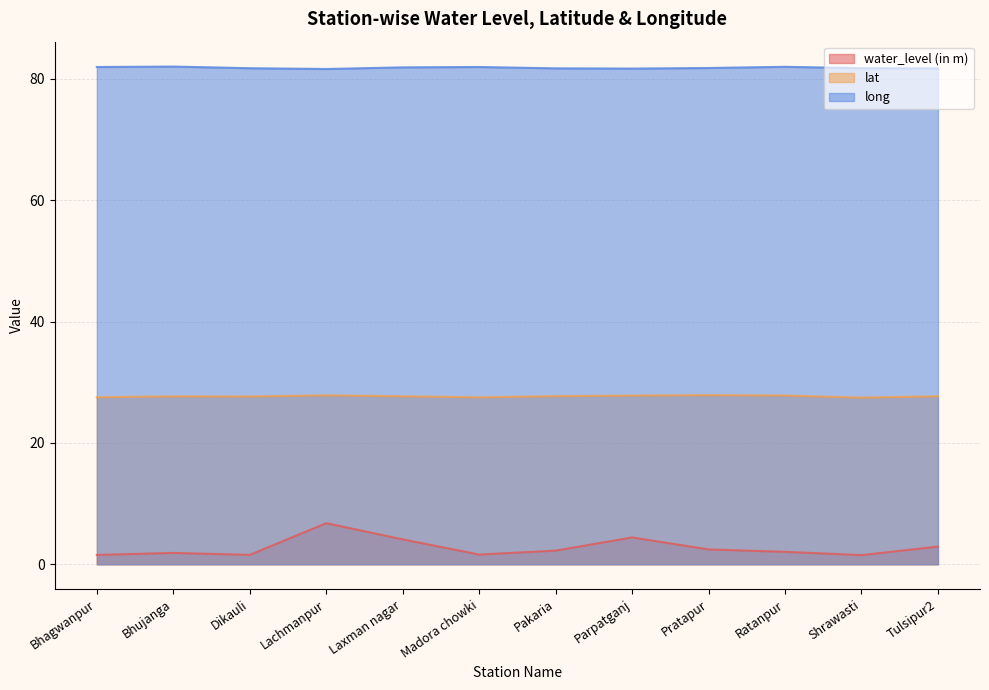

Reading left to right, list all the values displayed in this chart.

water_level (in m): 1.5	1.9	1.6	6.8	4.1	1.6	2.2	4.4	2.5	2.0	1.5	2.9
lat: 27.5	27.7	27.6	27.8	27.7	27.5	27.7	27.8	27.9	27.8	27.5	27.7
long: 81.9	82.0	81.7	81.6	81.9	81.9	81.7	81.7	81.8	82.0	81.7	81.7